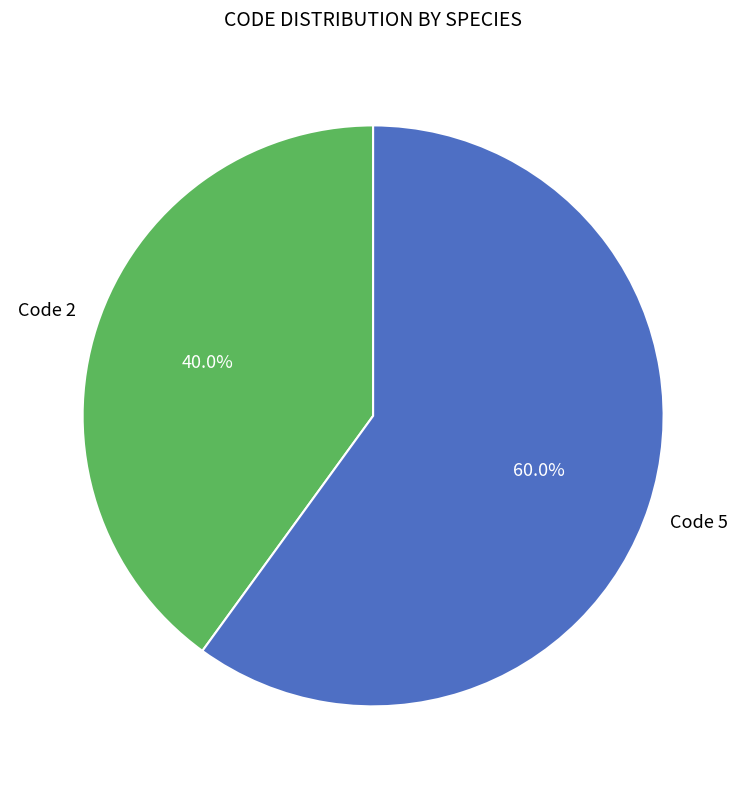

Is there any slice that represents more than half of the pie?

Yes